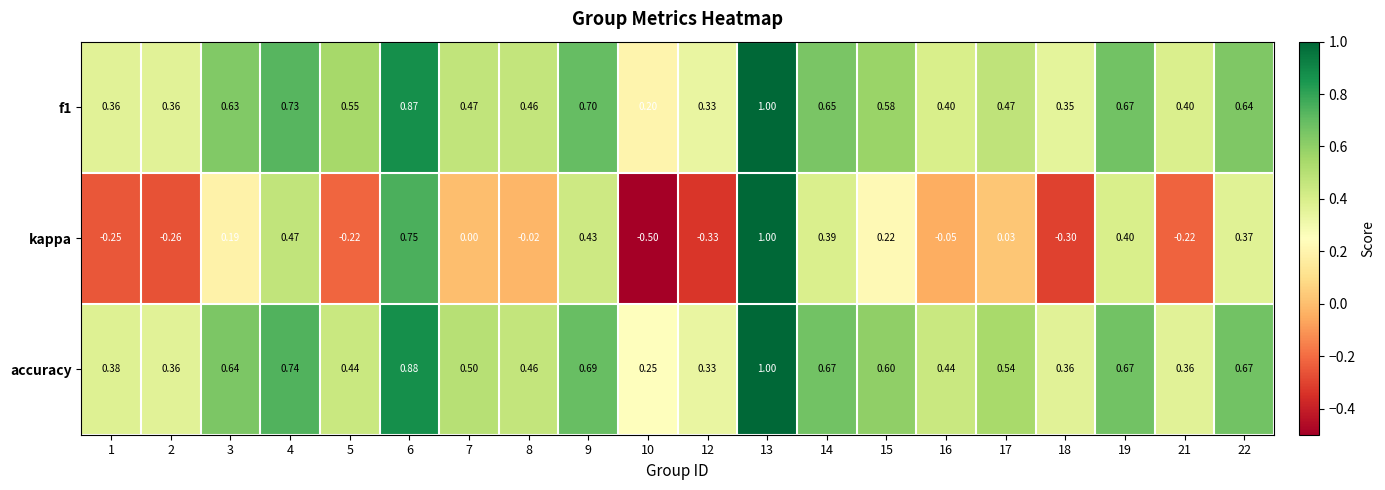

Which series has the largest total across all categories?

accuracy